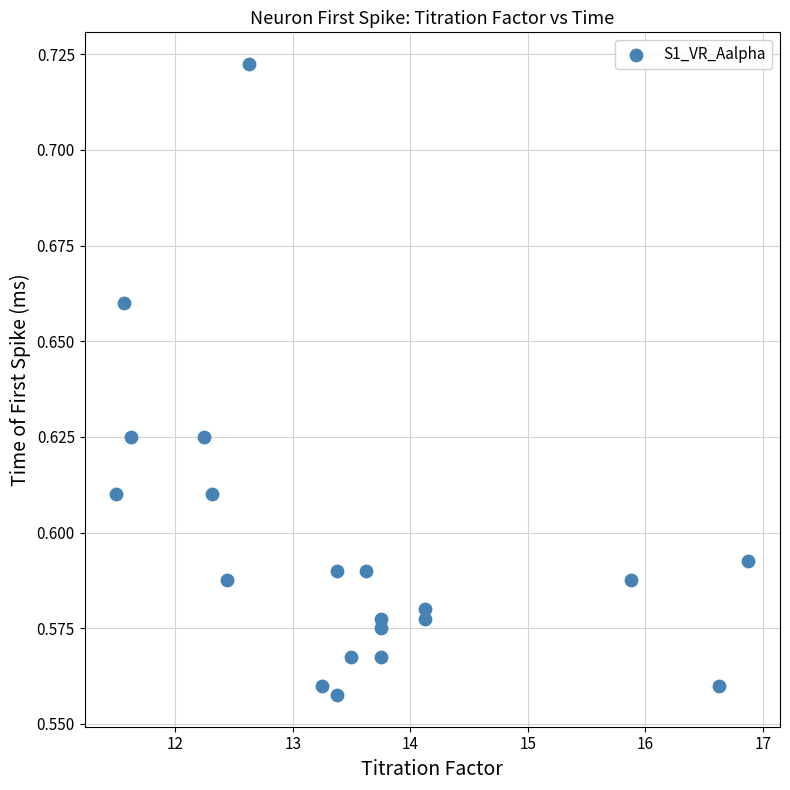

What is the range of X values (max minus min)?

5.4